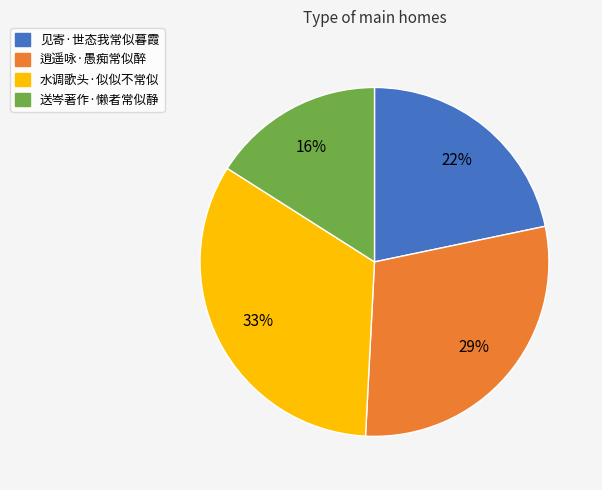

To the nearest percent, what portion does 见寄·世态我常似暮霞 represent?

22%